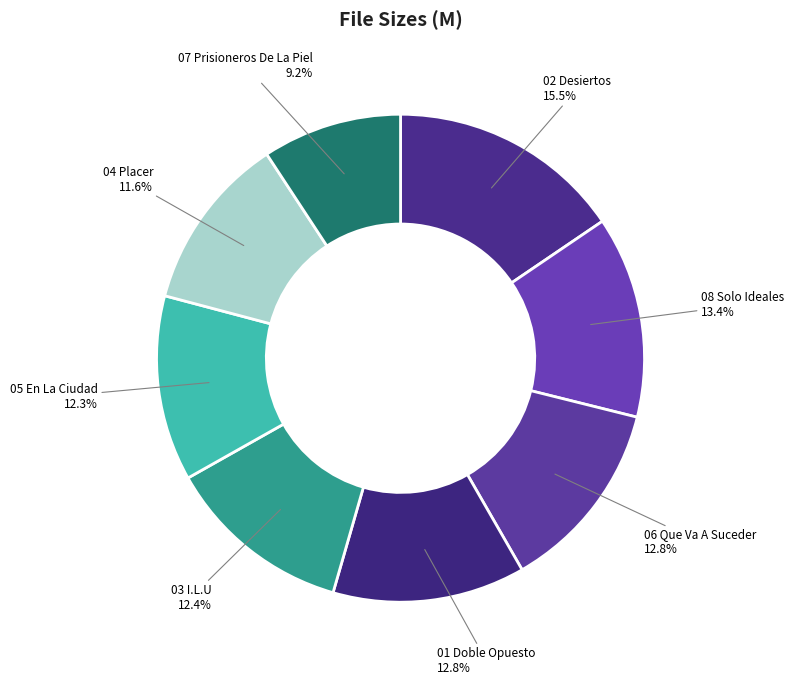

Count the number of slices in the pie.

8